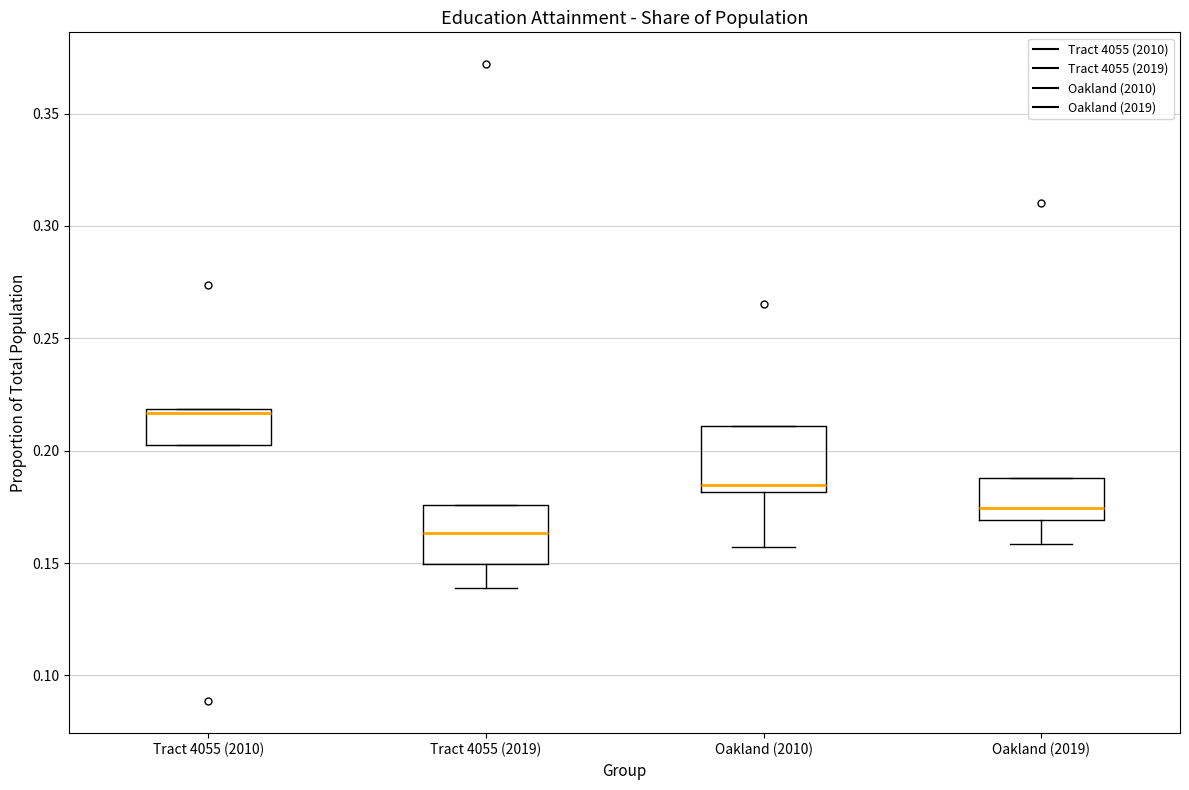

Reading left to right, transcribe this box plot: for each box, give where its median line is, the range the box spans, and where its two whiskers end, as read against the y-axis. The values are not printed on the chart, so give them approximately, as read against the axis.

Tract 4055 (2010): median 0.215, box 0.205 to 0.220, whiskers 0.205 to 0.220
Tract 4055 (2019): median 0.165, box 0.150 to 0.175, whiskers 0.140 to 0.175
Oakland (2010): median 0.185, box 0.180 to 0.210, whiskers 0.155 to 0.210
Oakland (2019): median 0.175, box 0.170 to 0.190, whiskers 0.160 to 0.190